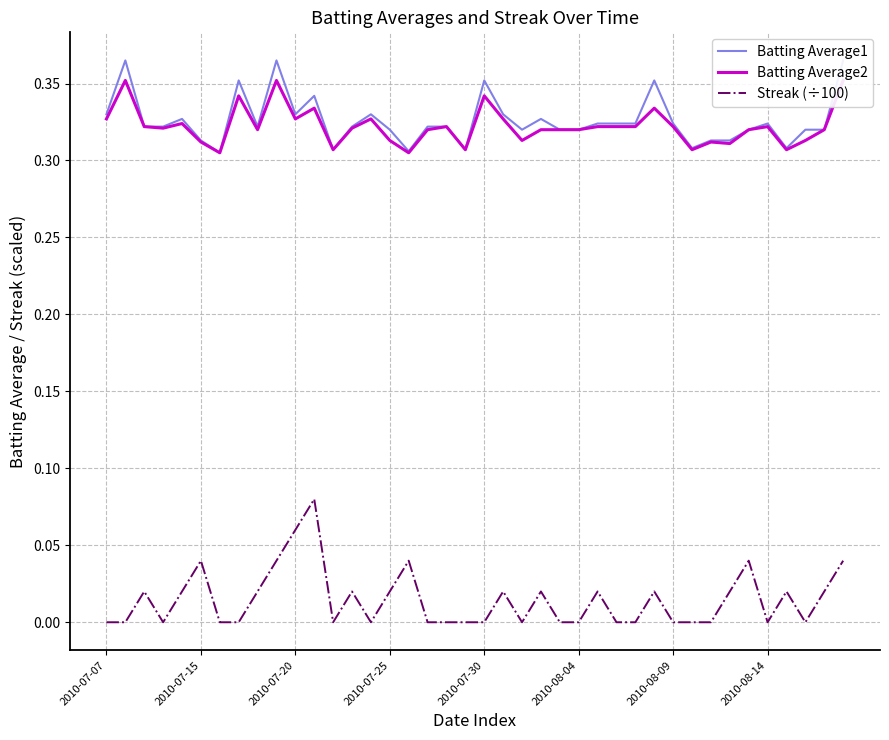

Read the Batting Average1 value at 2010-08-14.

0.3